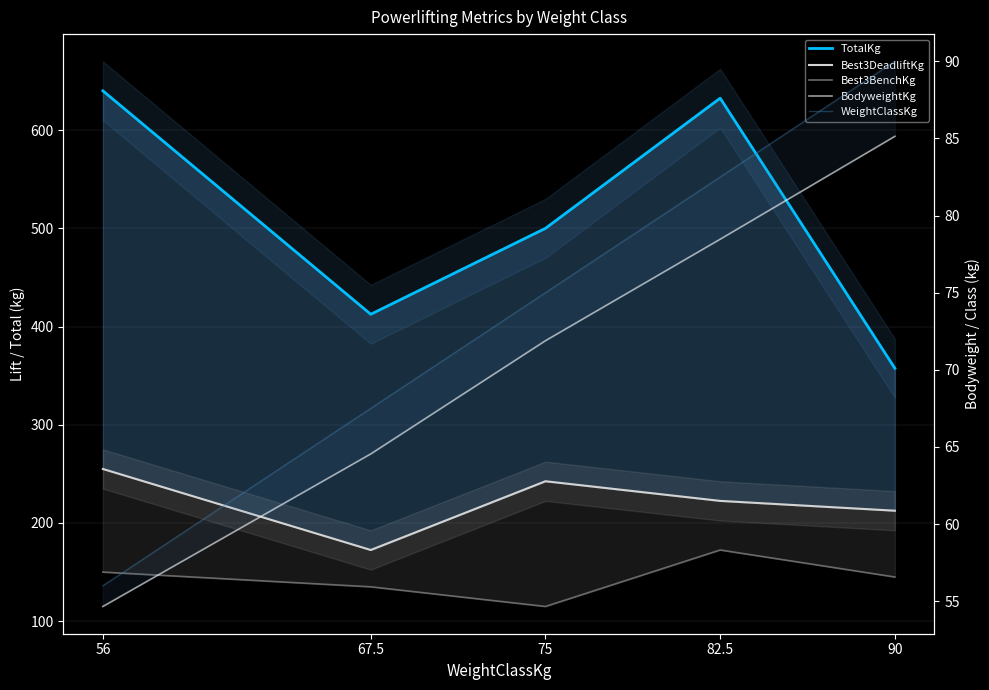

Reading left to right, what are all the values shown in this chart?

TotalKg: 640.0	412.5	500.0	632.5	357.5
Best3DeadliftKg: 255.0	172.5	242.5	222.5	212.5
Best3BenchKg: 150.0	135.0	115.0	172.5	145.0
BodyweightKg: 54.7	64.5	71.9	78.5	85.1
WeightClassKg: 56.0	67.5	75.0	82.5	90.0